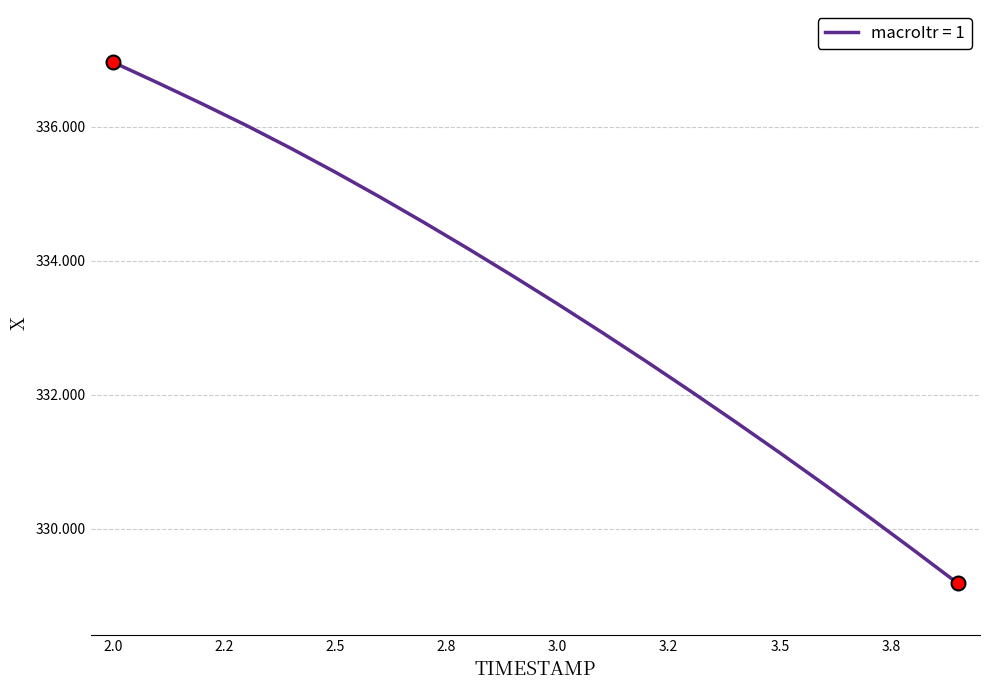

What is the difference between the maximum and minimum values?

7.8